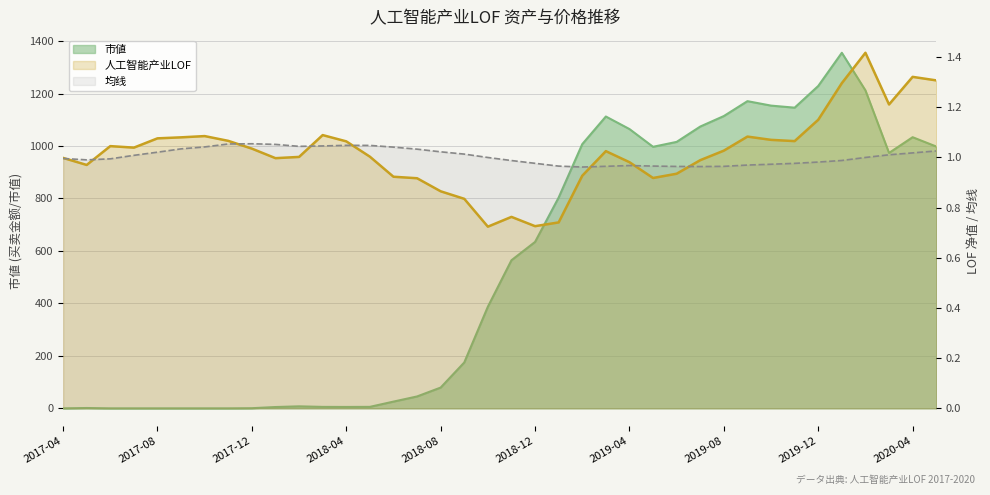

What is the label of the 17th point from the left?

2018-08